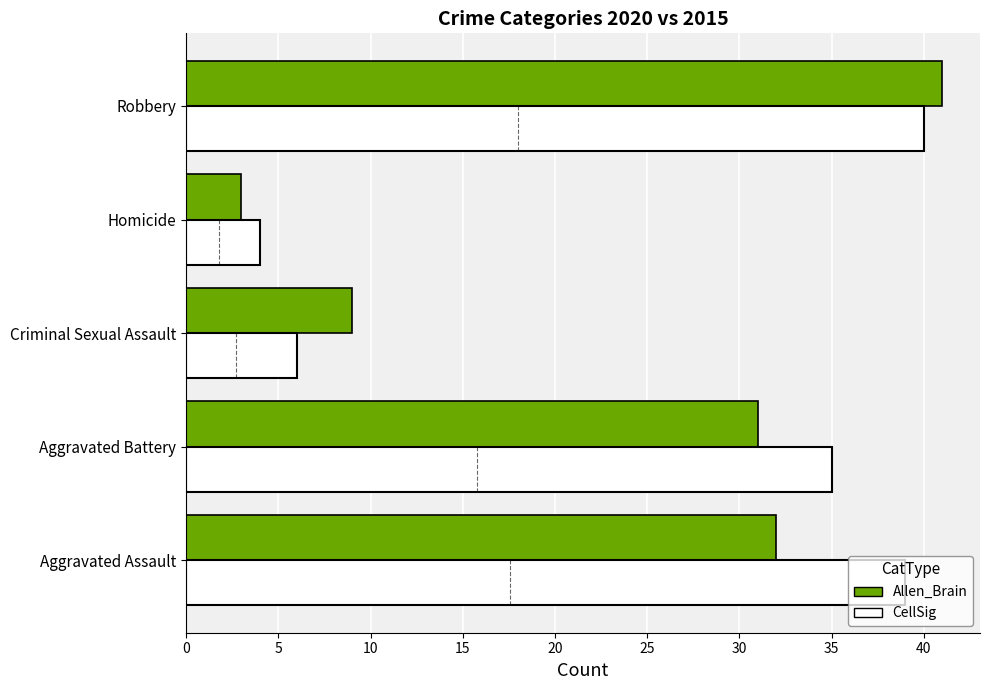

At how many categories does at least one series exceed 38?

2